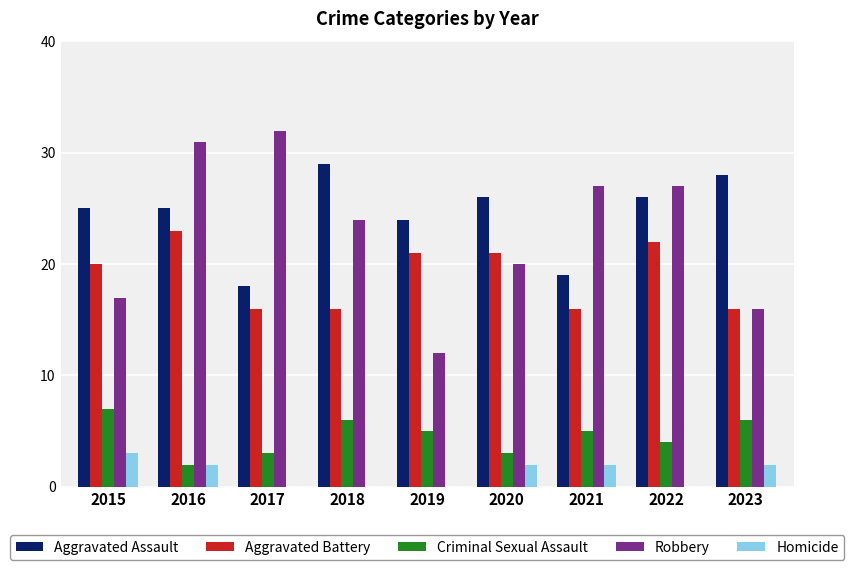

What is the average value of the Criminal Sexual Assault series?

5